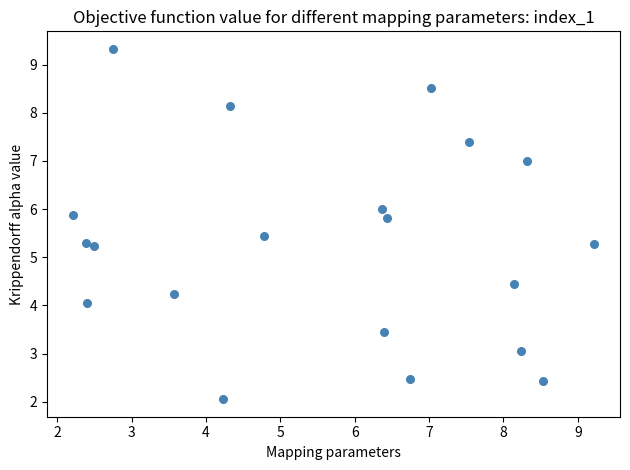

What is the range of Y values (max minus min)?

7.3